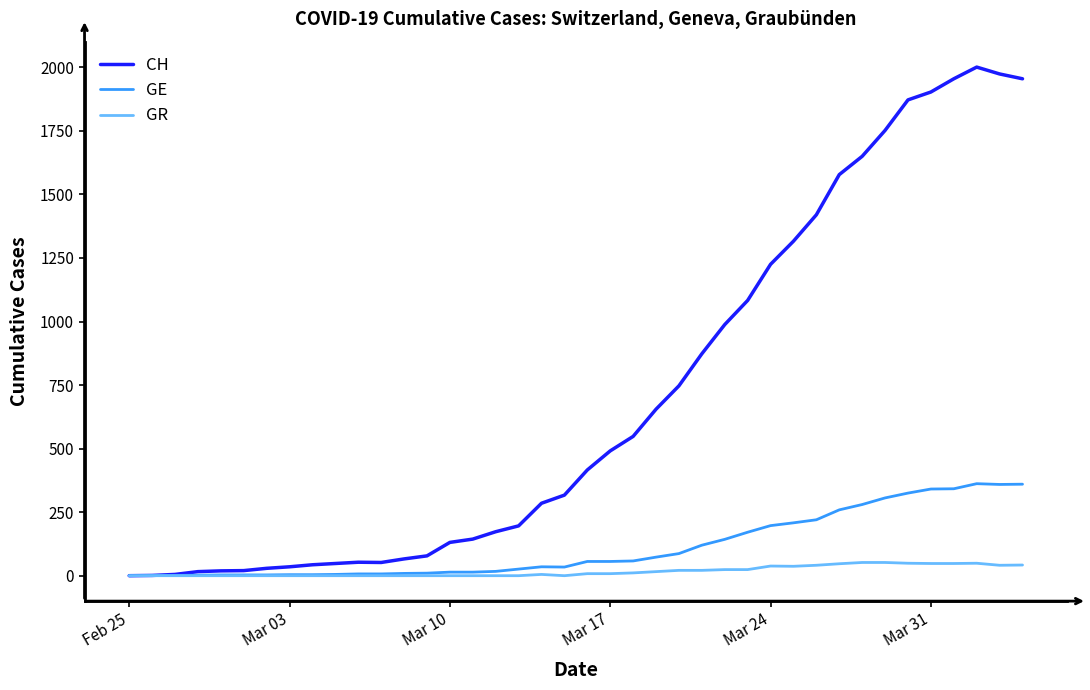

Which series has the largest total across all categories?

CH